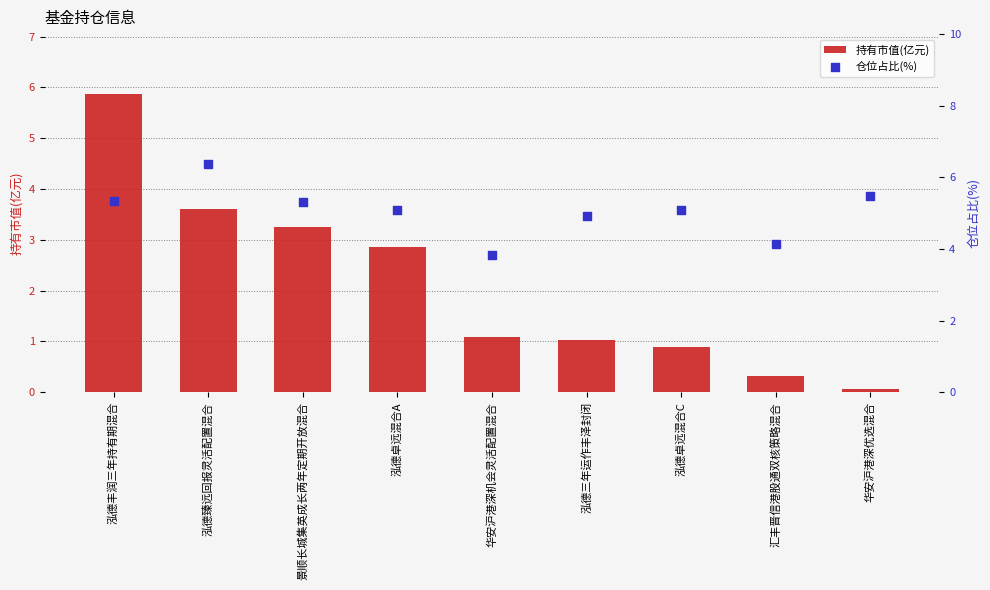

Which series has the largest total across all categories?

仓位占比(%)